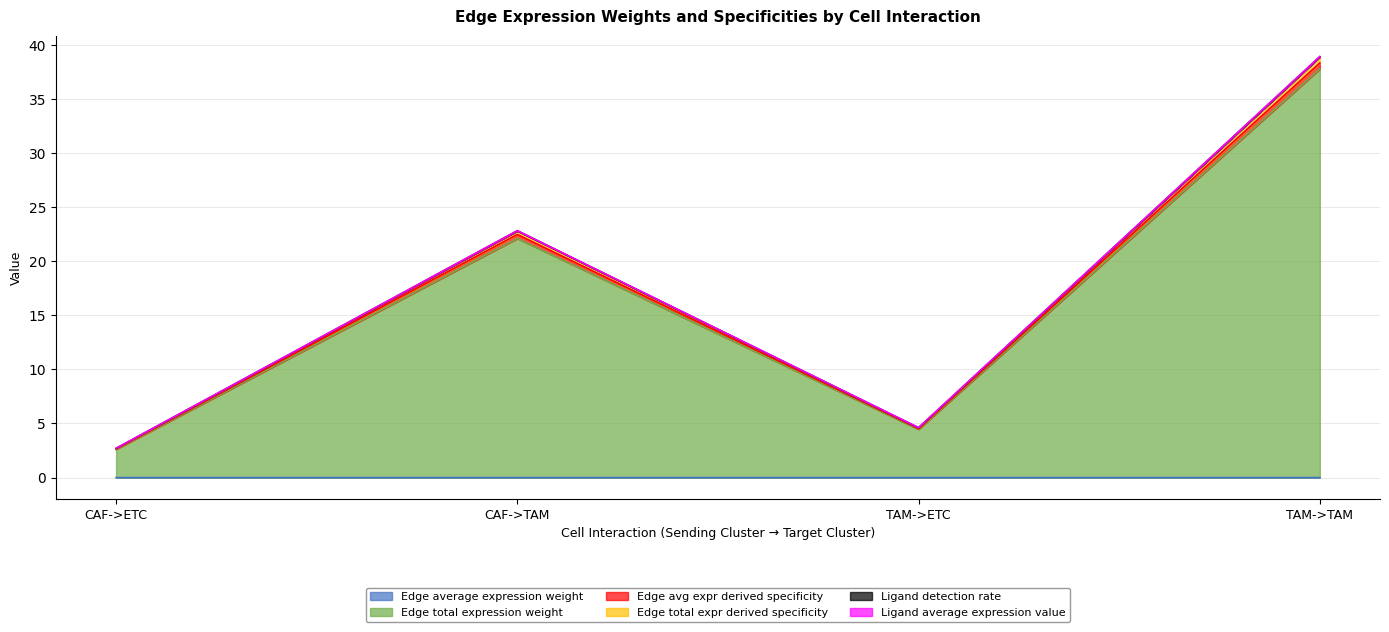

Where does the Edge avg expr derived specificity series first go above 22?

CAF->TAM